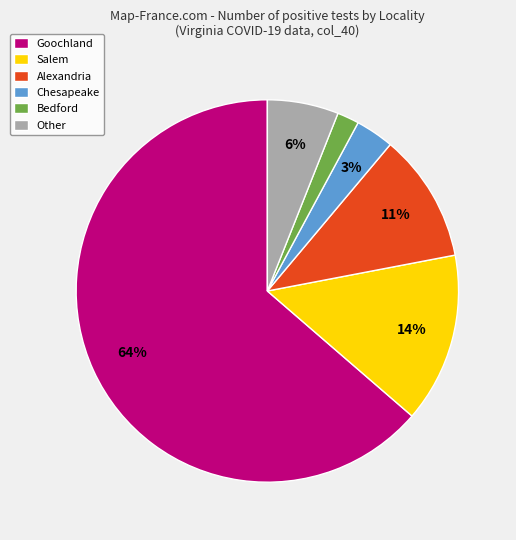

To the nearest percent, what portion does Alexandria represent?

11%